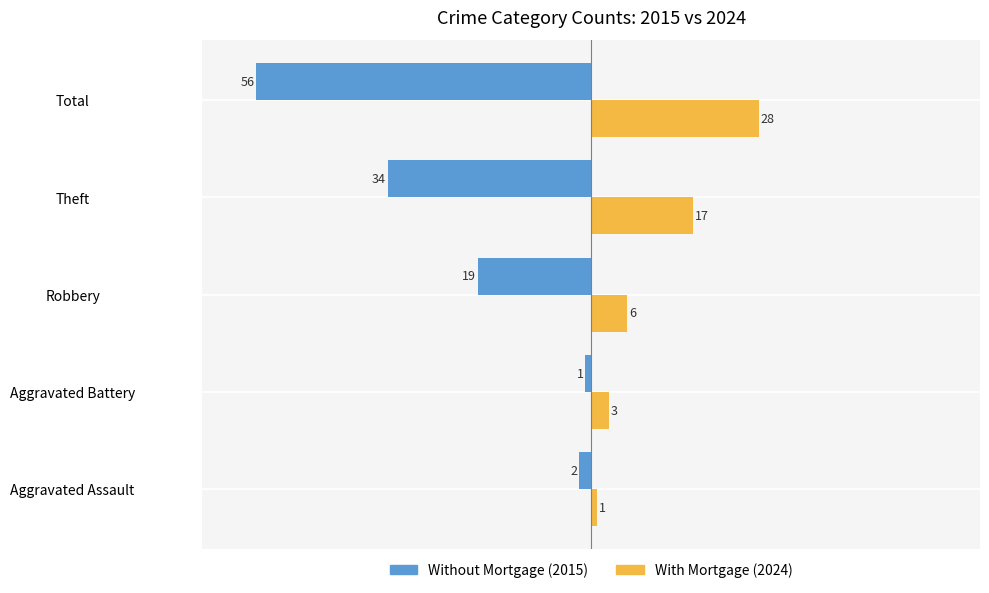

What is the average value of the Without Mortgage (2015) series?

-22